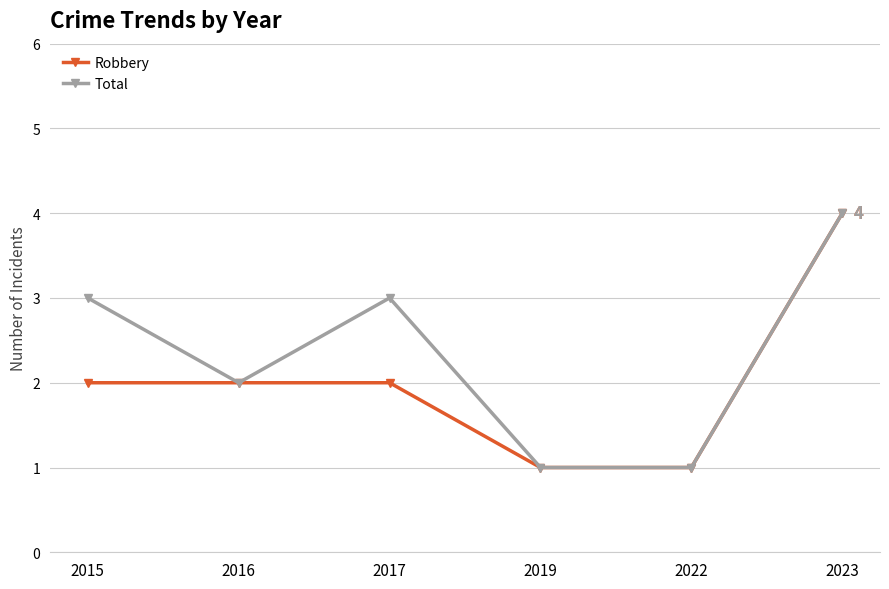

What is the maximum value for Robbery?

4